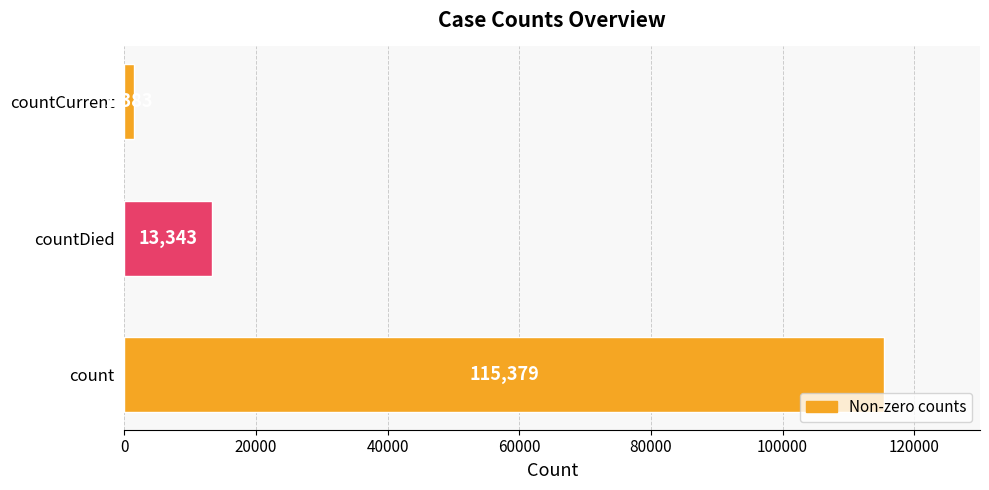

What is the minimum value shown in the chart?

1383